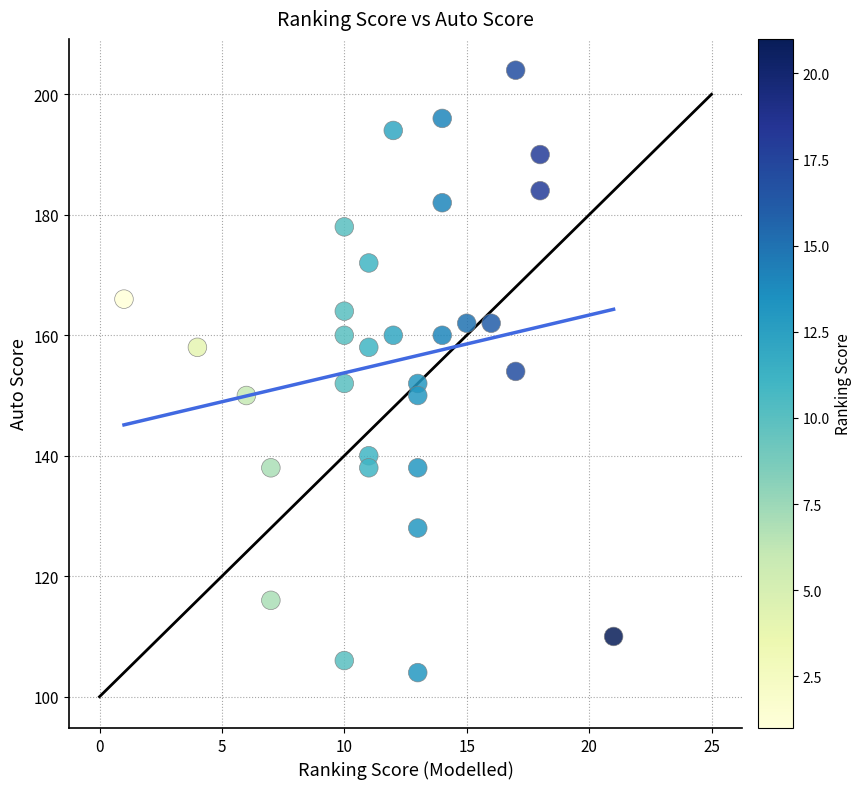

What is the range of X values (max minus min)?

20